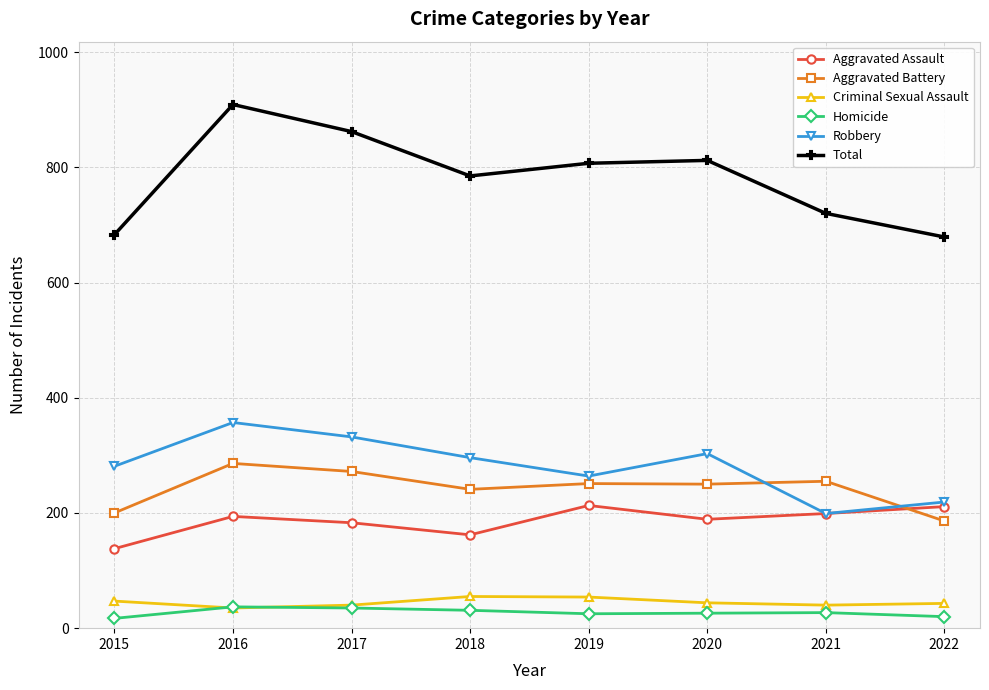

How many distinct data groups are displayed?

6